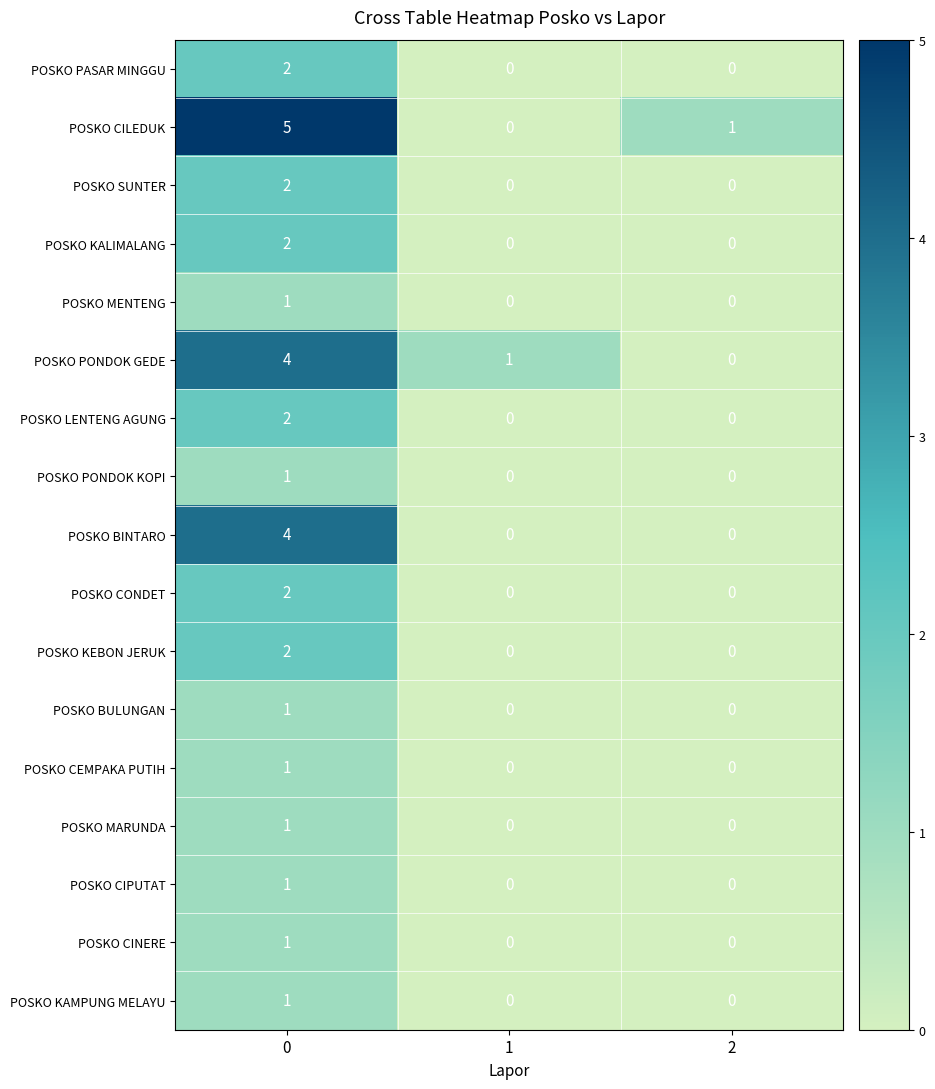

What is the difference between the highest and lowest values at 1?

1